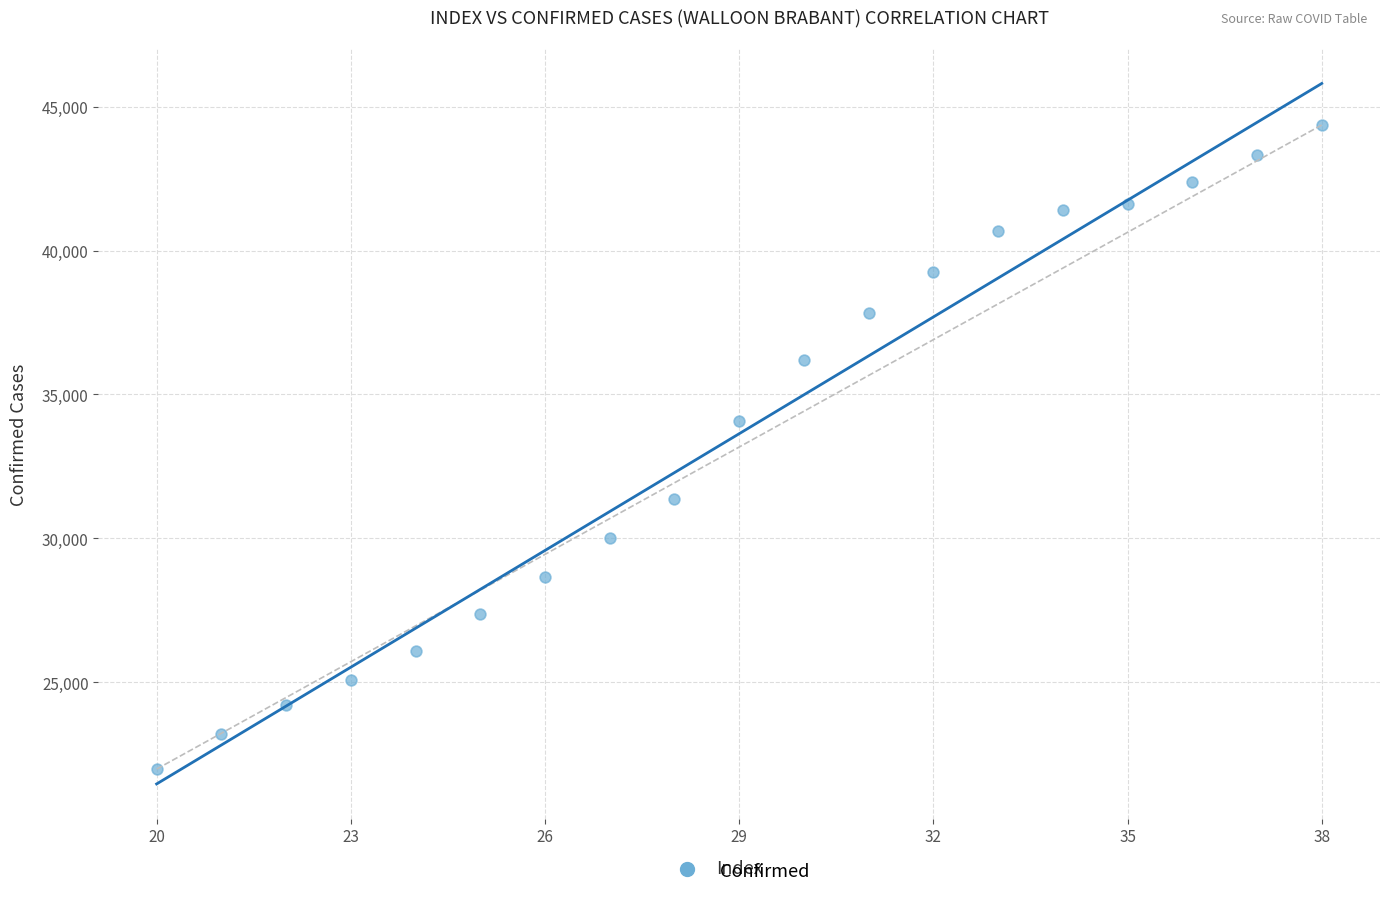

What Y value in the scatter plot is closest to 33174?

34071